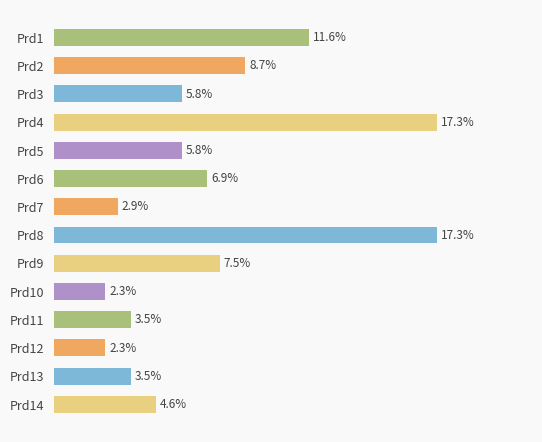

Are the bars horizontal?

Yes